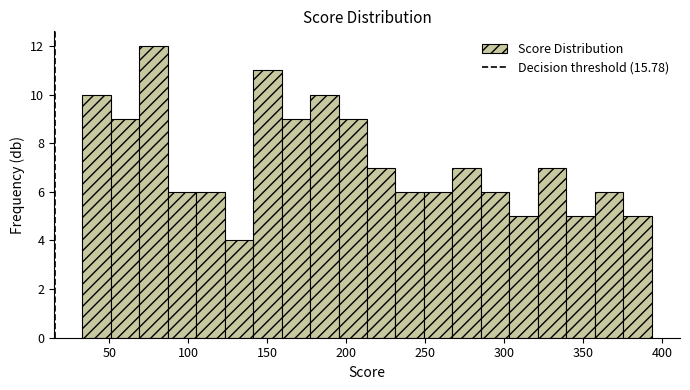

Read against the x-axis, roughly where is the centre of the tallest bar?

80